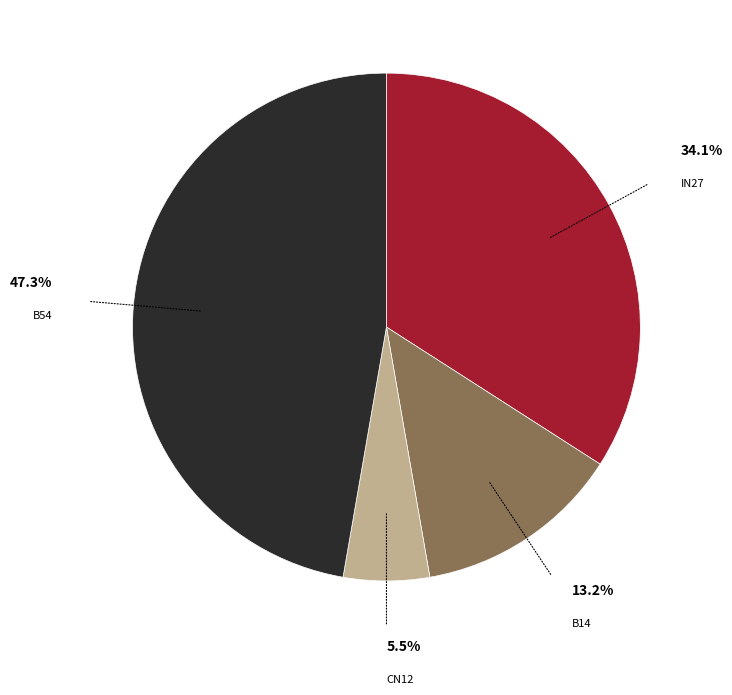

Is there a majority slice in this chart?

No